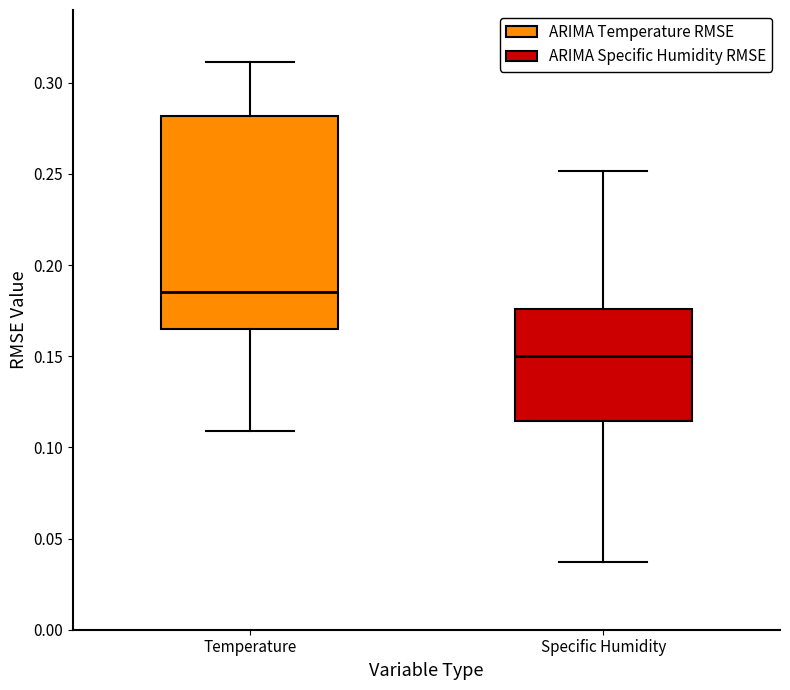

Comparing the boxes themselves (not the whiskers), which one is the tallest?

Temperature